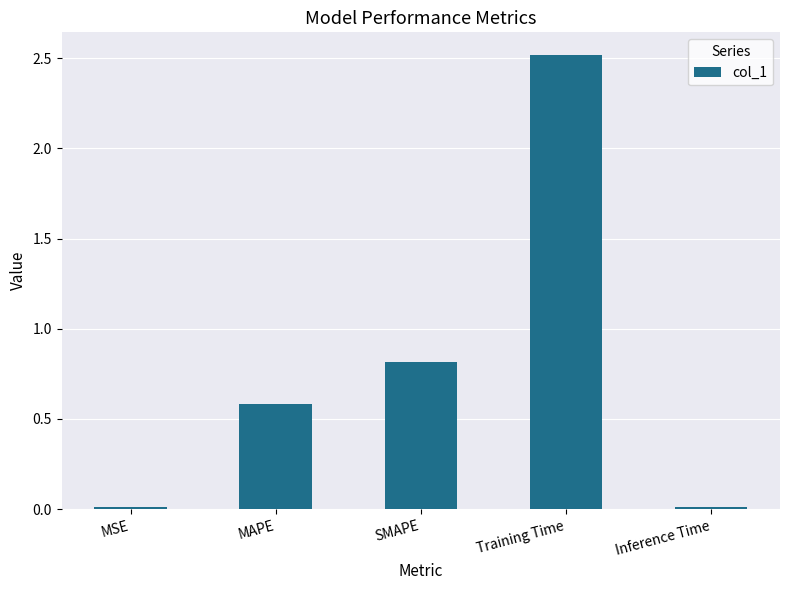

True or false: the data shows 0.3 at MAPE.

False